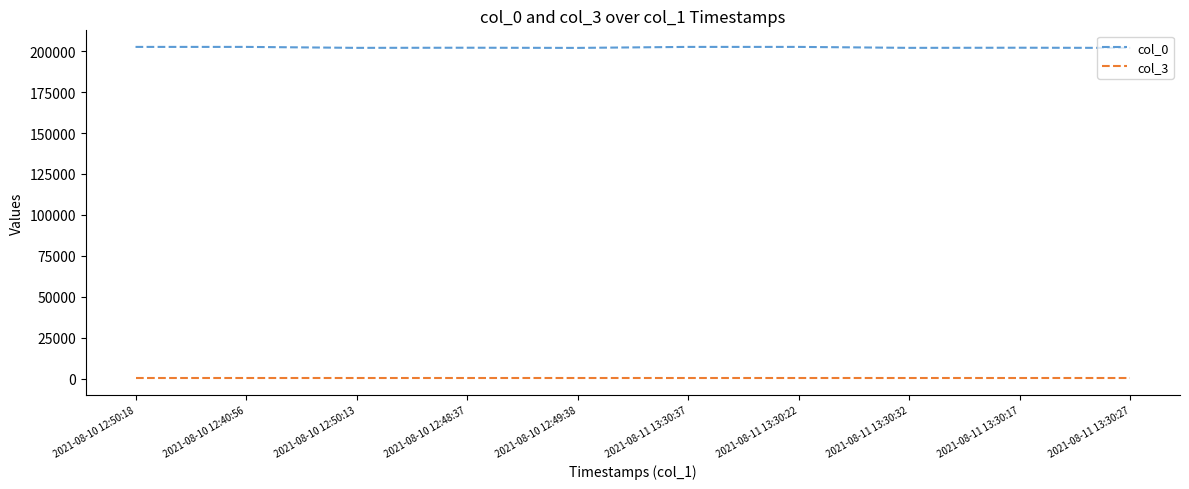

The value of col_3 at 2021-08-11 13:30:17 is 200. True or false?

True